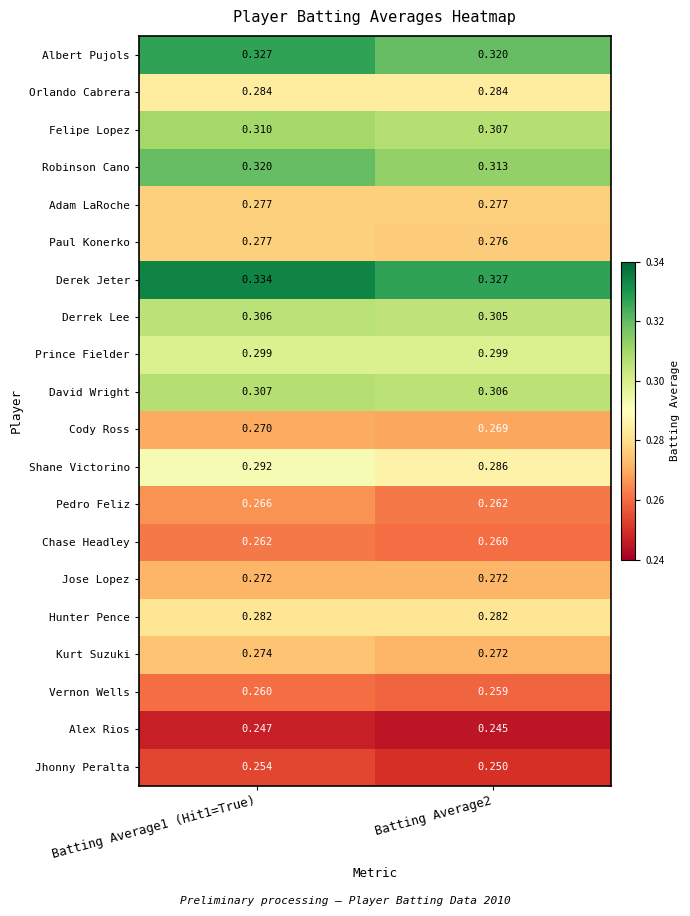

What is the total value across all series at Batting Average1 (Hit1=True)?

5.7